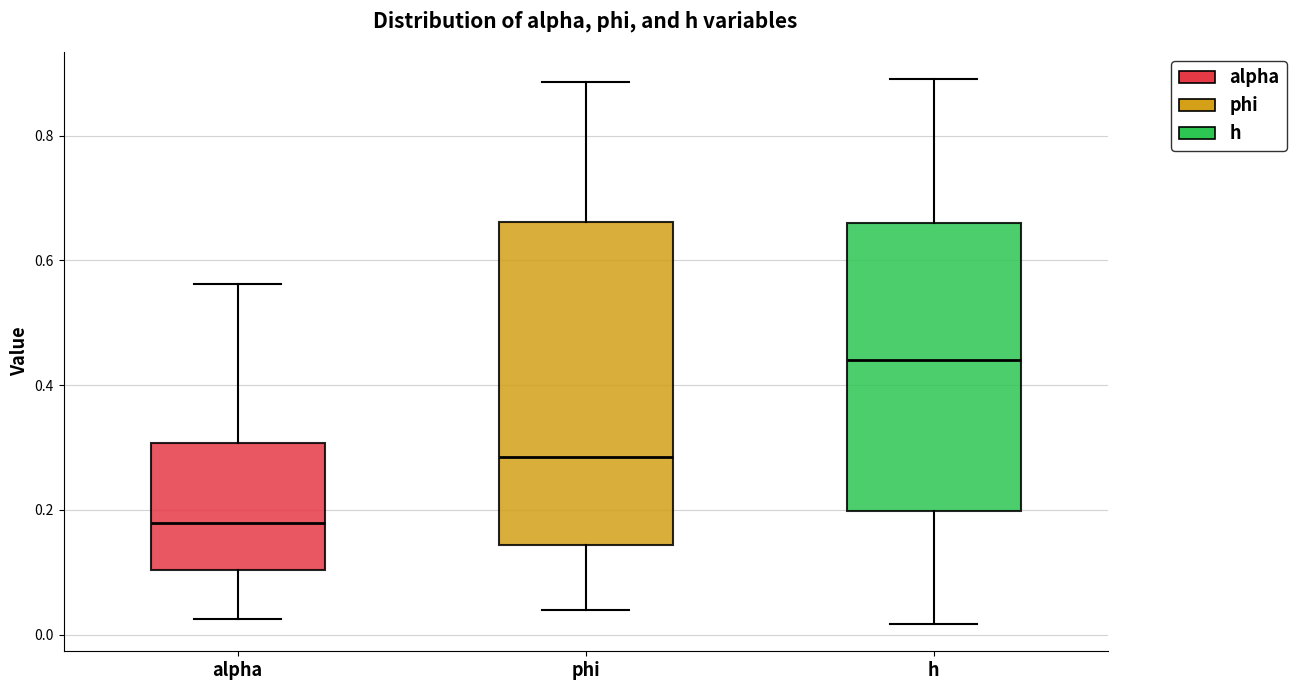

Where does the lower whisker of the box for alpha end on the y-axis? The values are not printed on the chart, so give them approximately, as read against the axis.

0.02